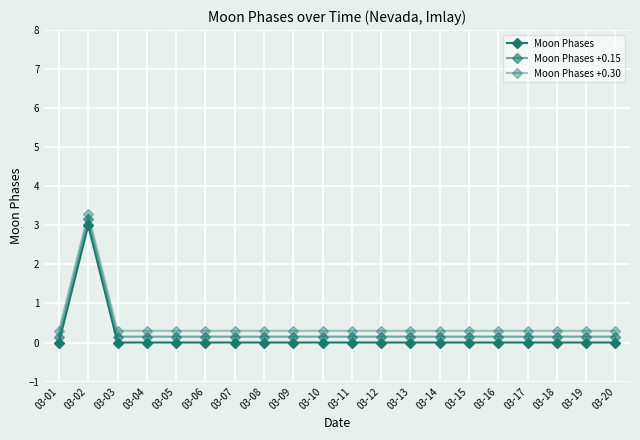

Which label corresponds to the largest value in the chart?

03-02